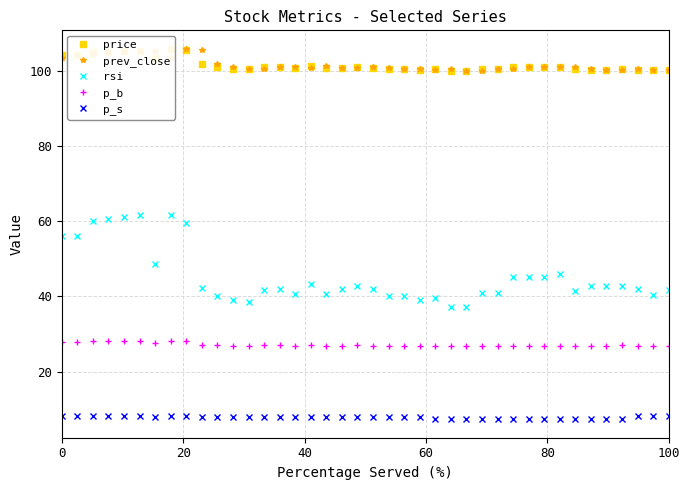

True or false: p_b and p_s cross at least once.

False